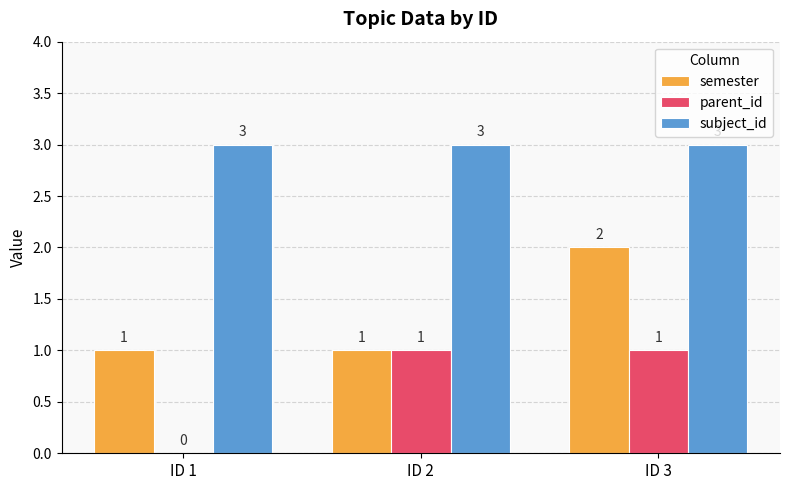

Reading left to right, extract all data points from this chart.

semester: ID 1=1	ID 2=1	ID 3=2
parent_id: ID 1=0	ID 2=1	ID 3=1
subject_id: ID 1=3	ID 2=3	ID 3=3